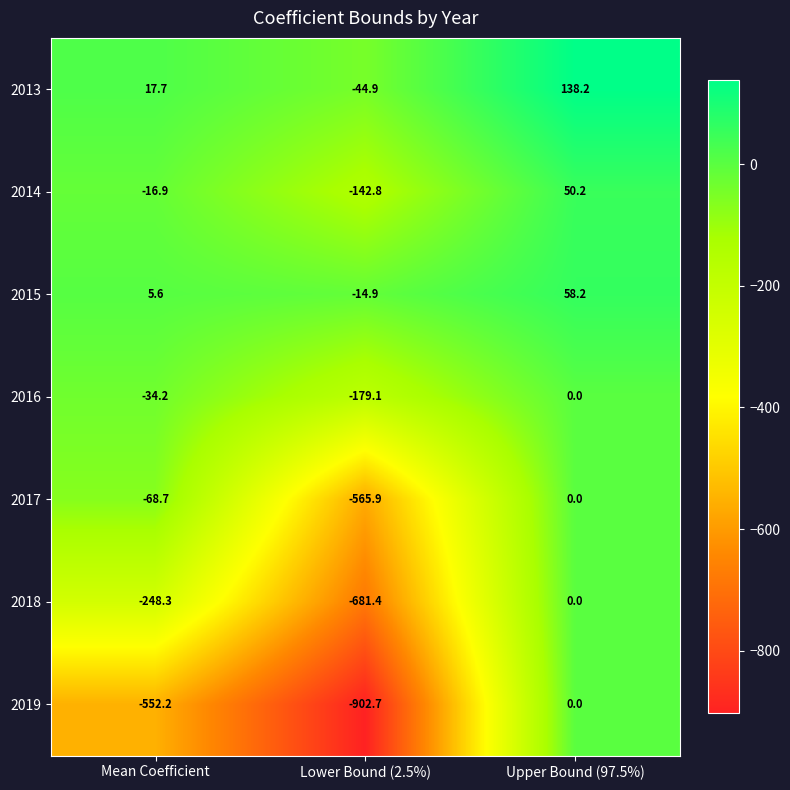

Where is 2014 nearest to the value -46?

Mean Coefficient